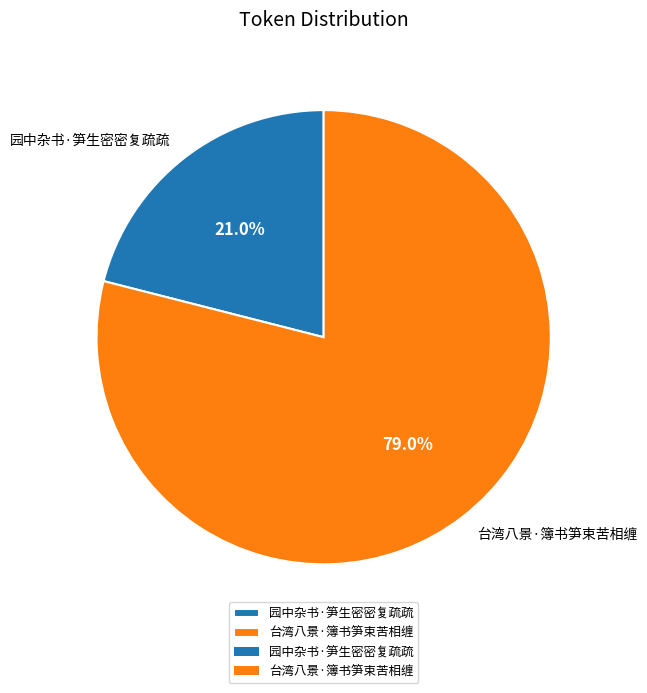

Rank the categories by value from highest to lowest.

台湾八景·簿书笋束苦相缠, 园中杂书·笋生密密复疏疏